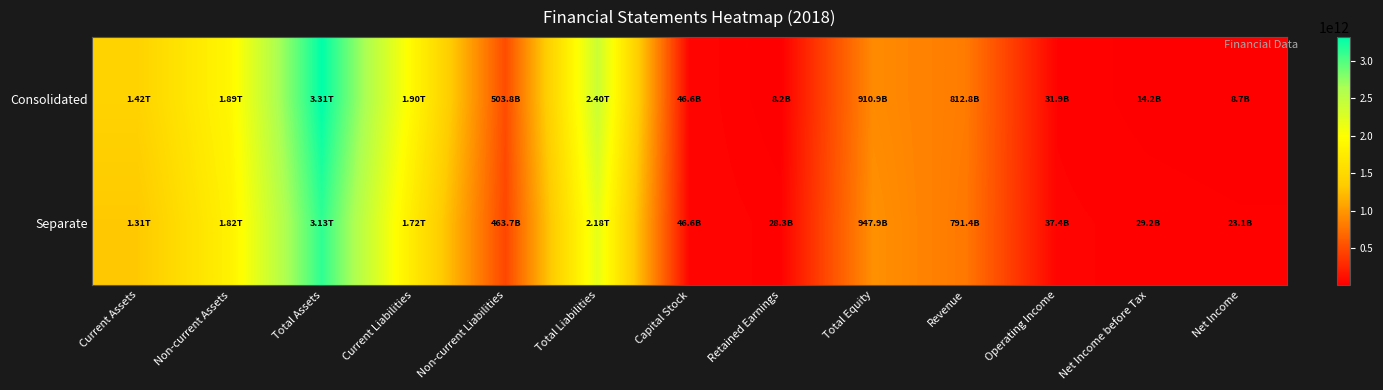

Which series has the widest spread of values?

Consolidated